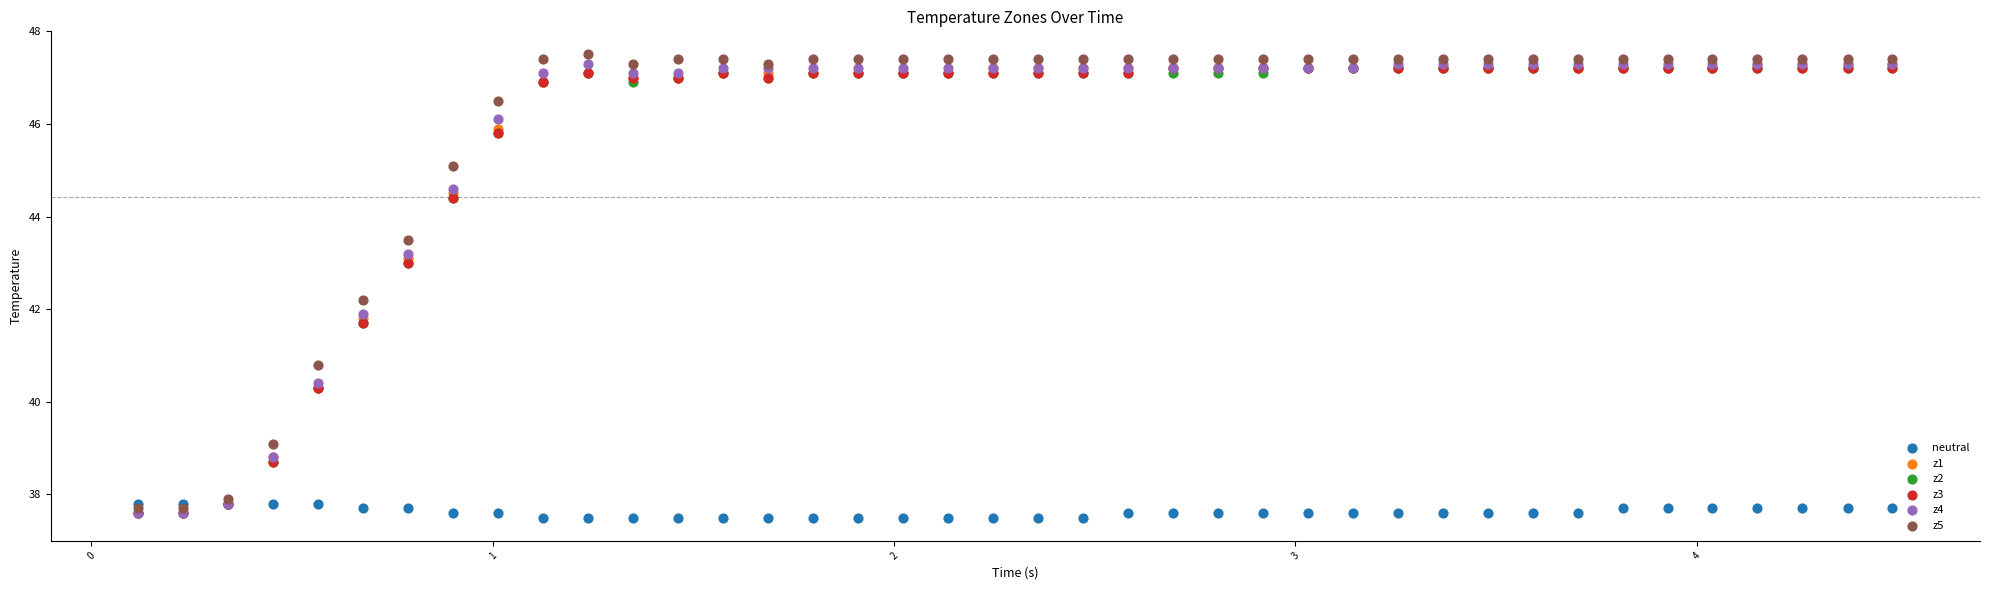

What are all the series names shown in the legend?

neutral, z1, z2, z3, z4, z5